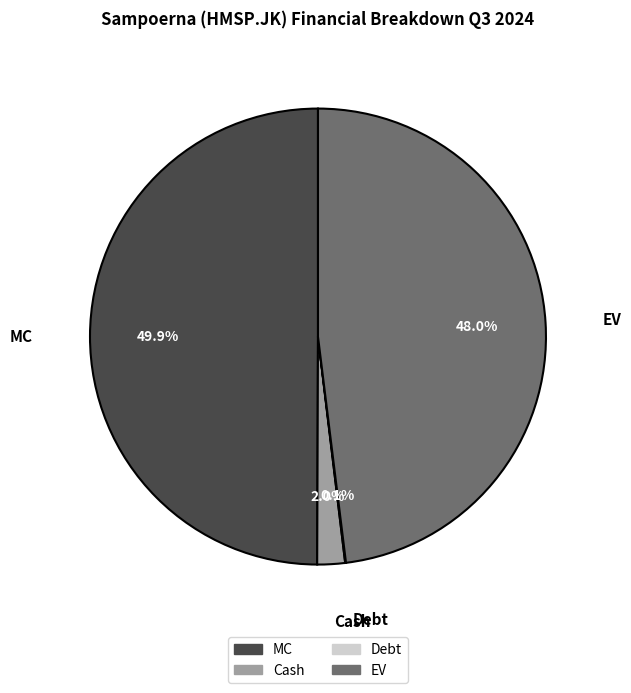

What portion of the pie excludes EV?

52.0%